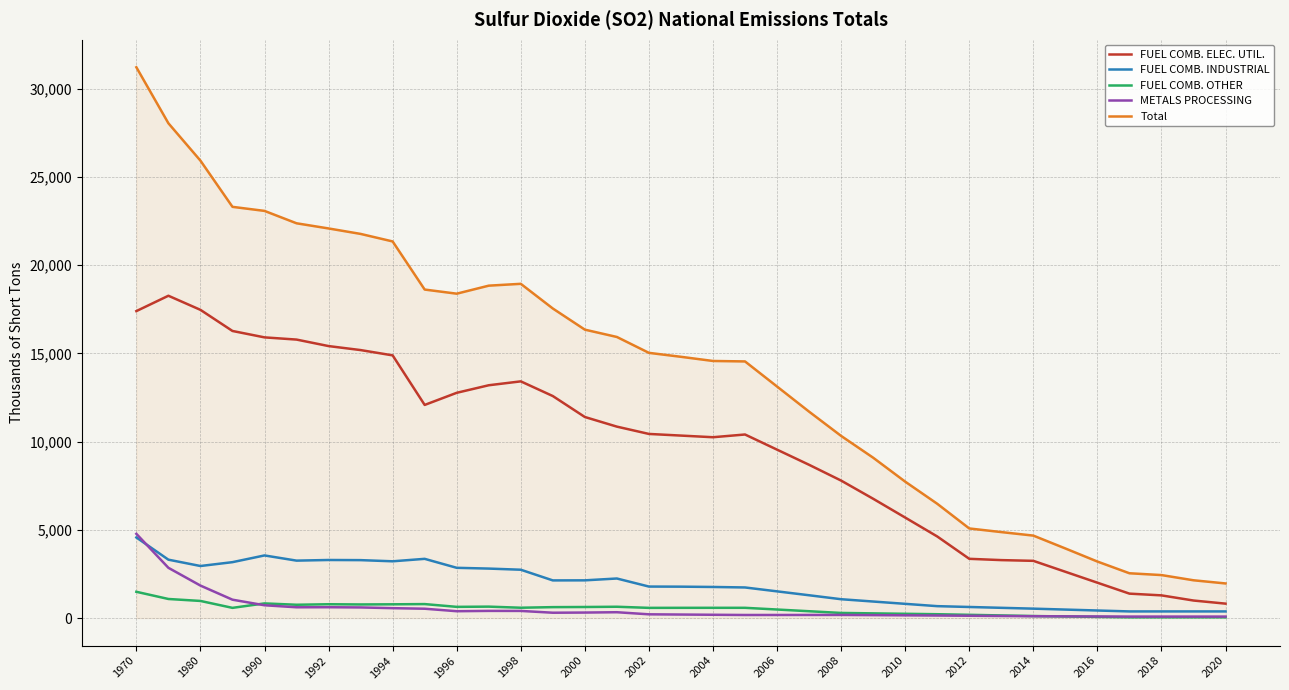

Which series has the widest spread of values?

Total